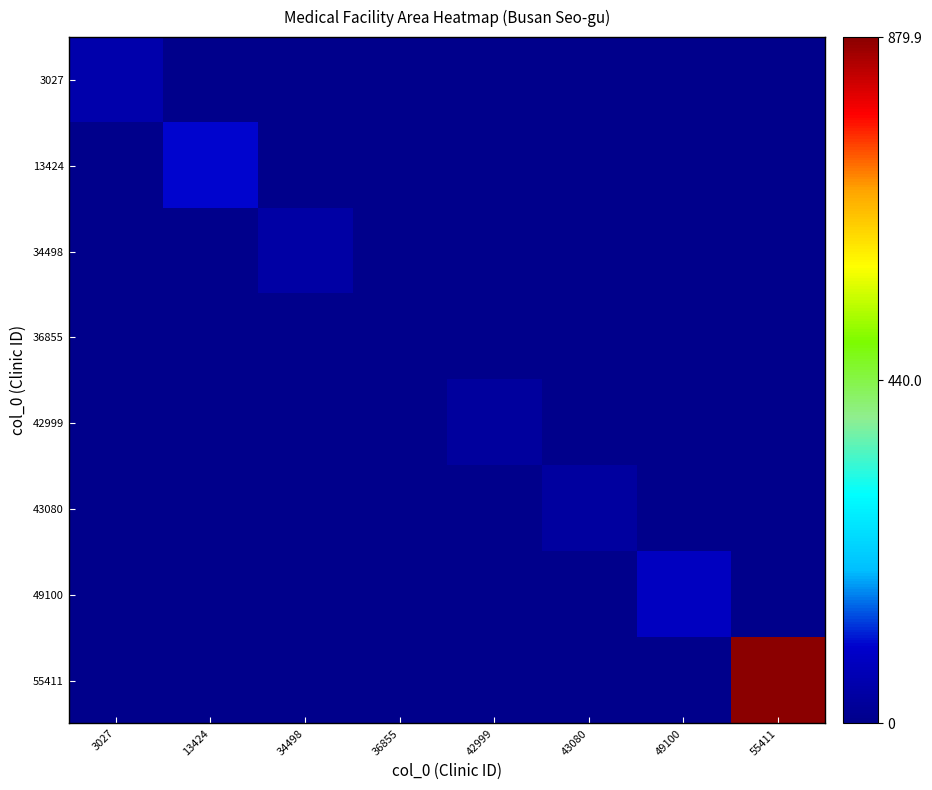

Which series has the largest total across all categories?

55411